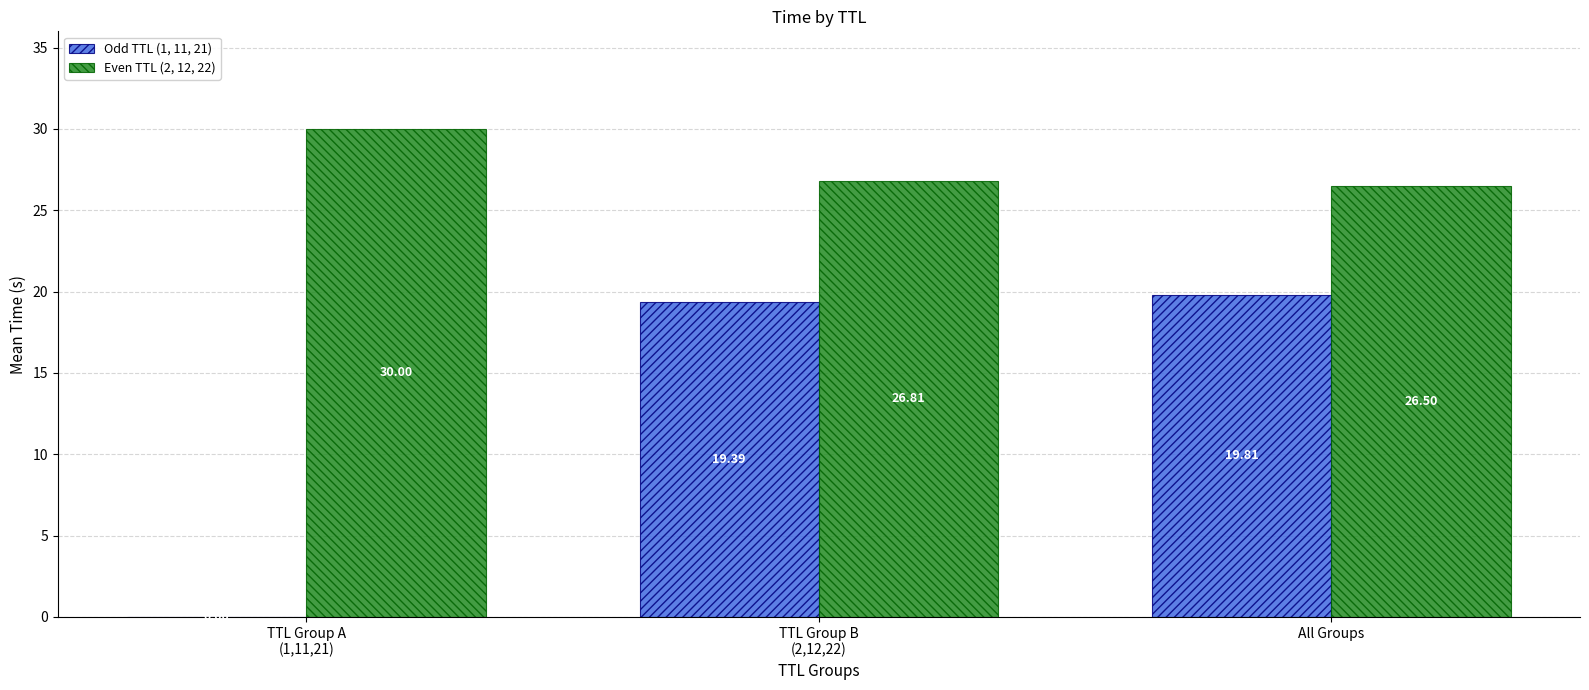

Which series has the widest spread of values?

Odd TTL (1, 11, 21)